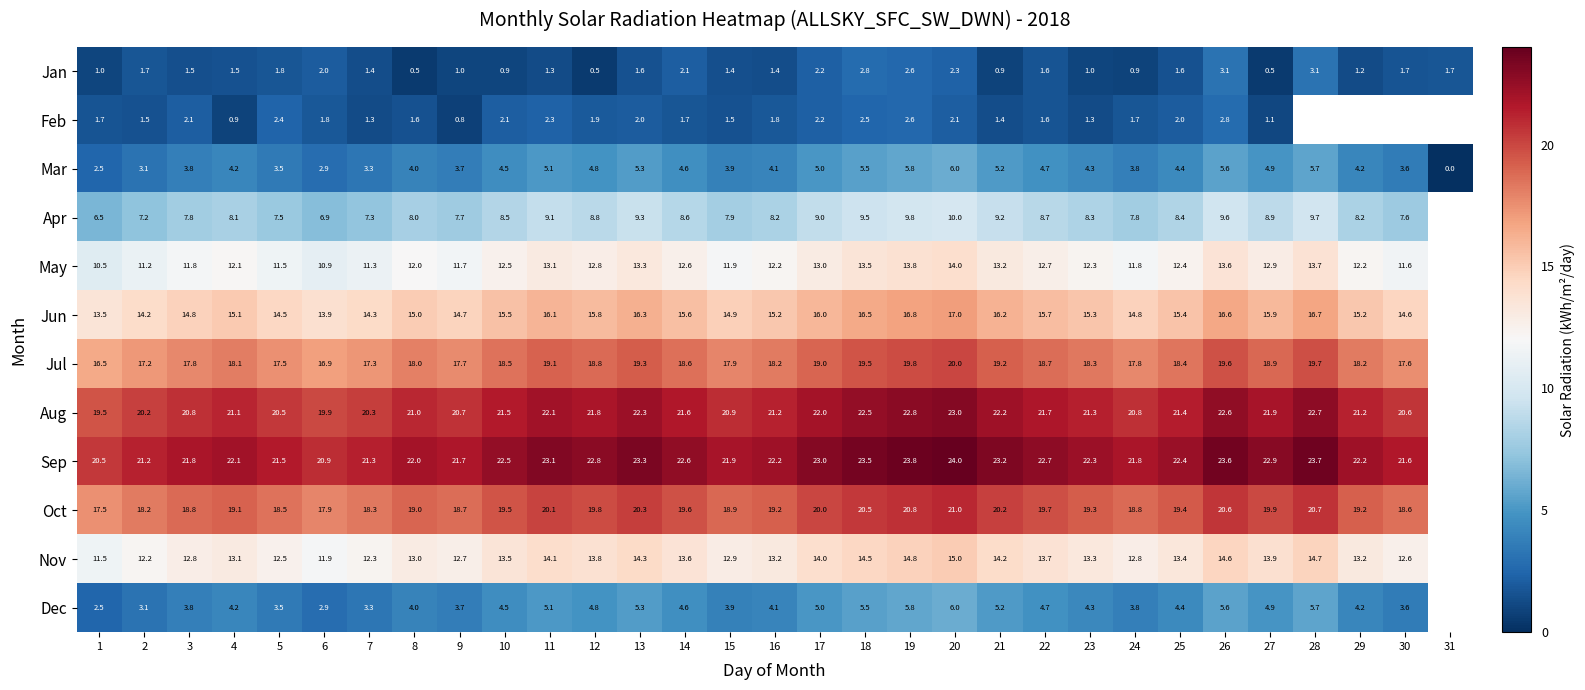

Is the value of Oct at 2 greater than the value of Jul at 24?

Yes